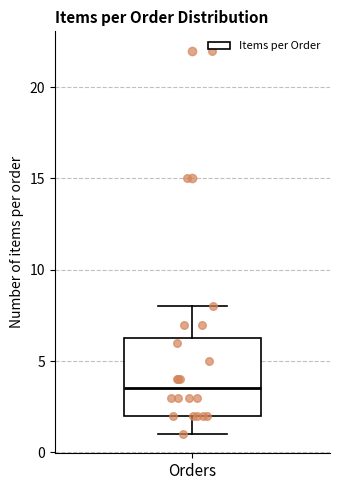

Transcribe this box plot: give where the median line is, the range the box spans, and where the two whiskers end, as read against the y-axis. The values are not printed on the chart, so give them approximately, as read against the axis.

median 3.5, box 2.0 to 6.5, whiskers 1.0 to 8.0